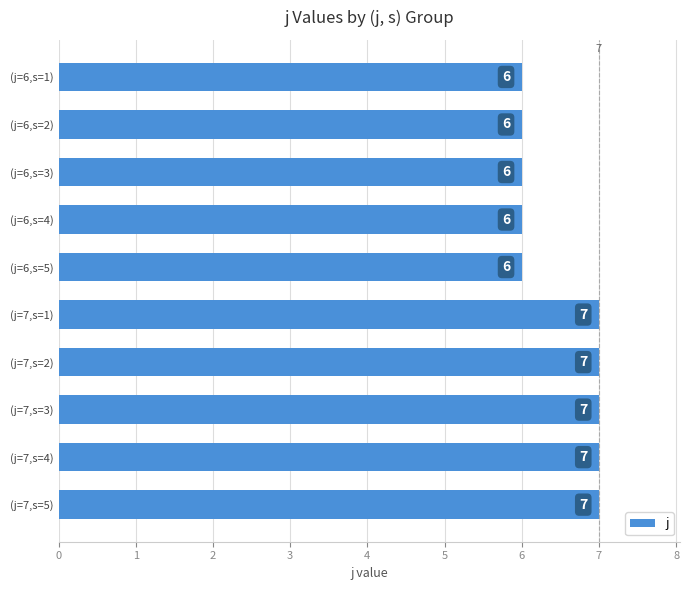

Reading top to bottom, extract all data points from this chart.

(j=6,s=1)=6	(j=6,s=2)=6	(j=6,s=3)=6	(j=6,s=4)=6	(j=6,s=5)=6	(j=7,s=1)=7	(j=7,s=2)=7	(j=7,s=3)=7	(j=7,s=4)=7	(j=7,s=5)=7